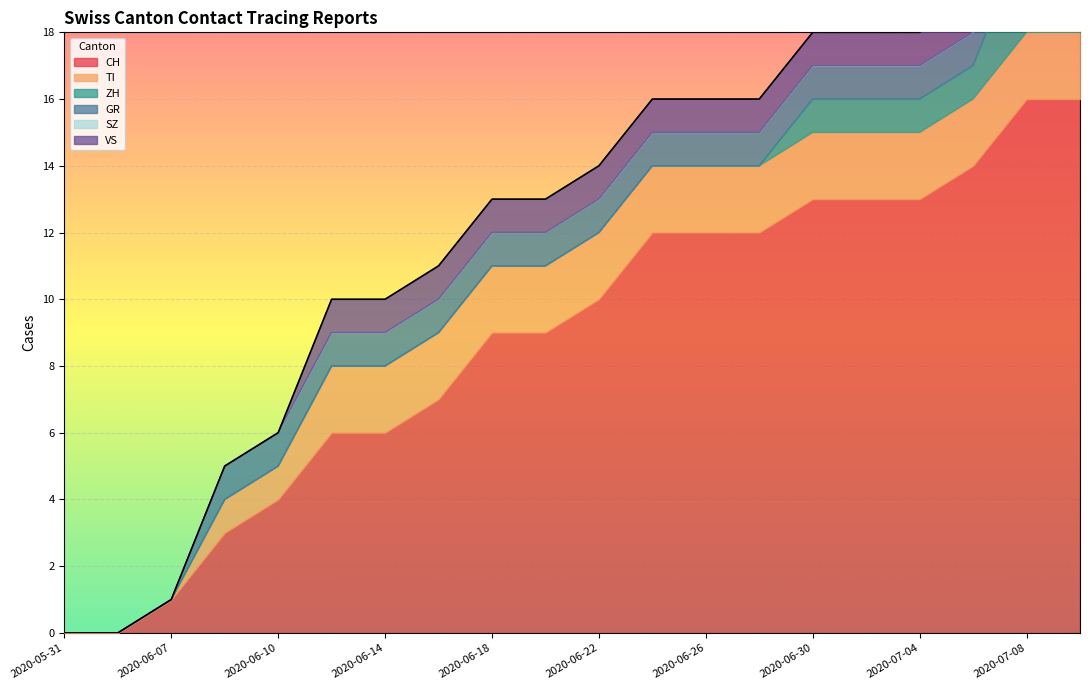

How many lines are shown in the chart?

6